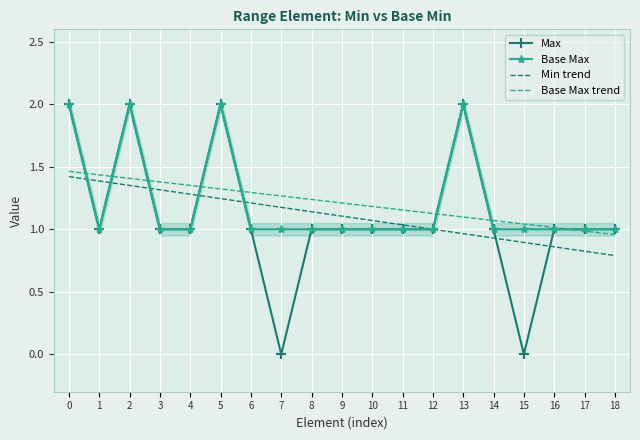

What is the value of the Base Max point at the 2nd from the left?

1.0